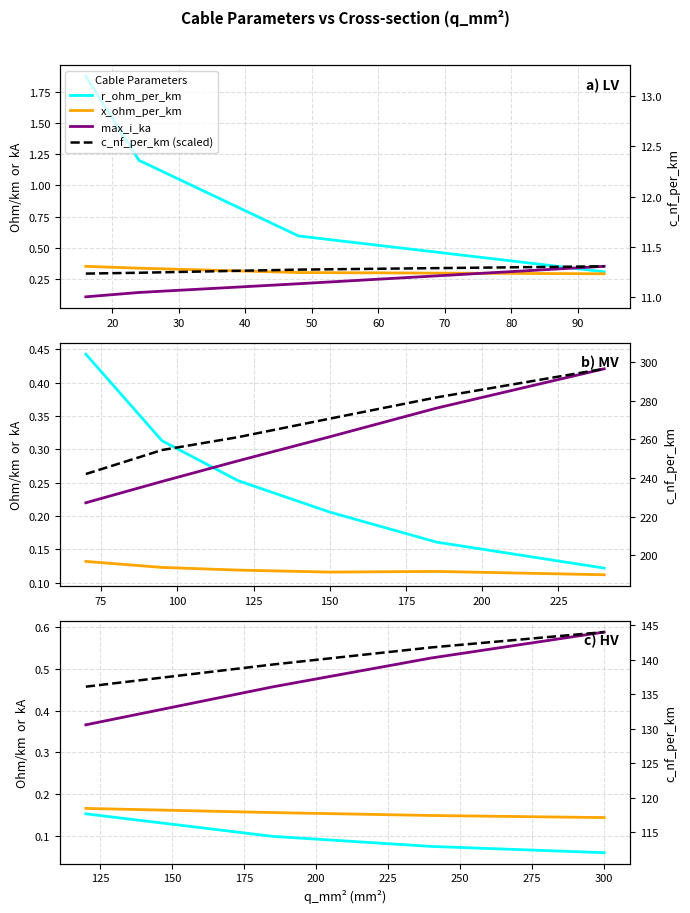

What is the difference between the maximum and minimum values in the c_nf_per_km (scaled) series?

0.1